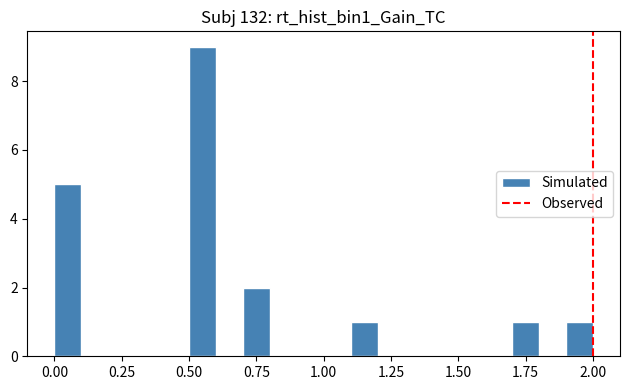

Around what value on the x-axis is the tallest bar? Give the approximate position of its centre, as read against the axis.

0.55